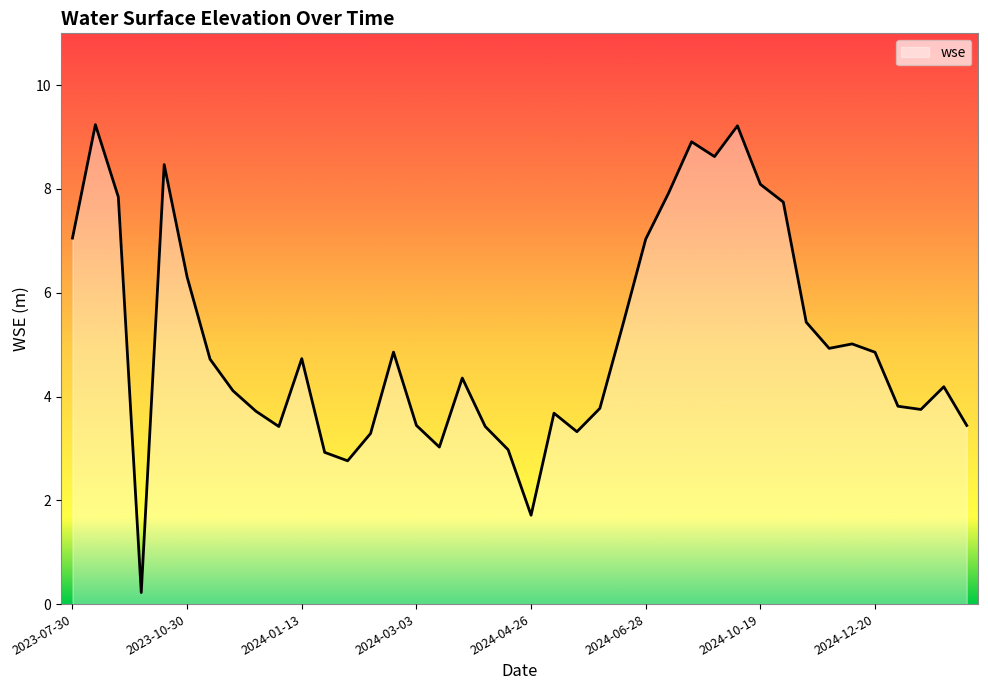

Count the number of values greater than 4.

23